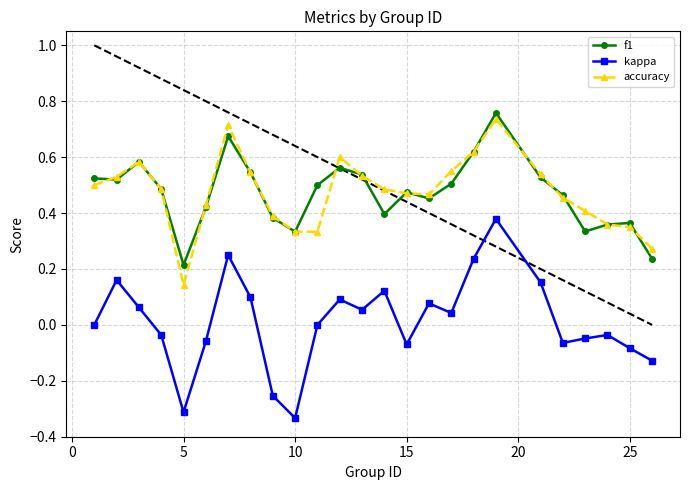

Rank the series by their maximum value, from highest to lowest.

f1, accuracy, kappa